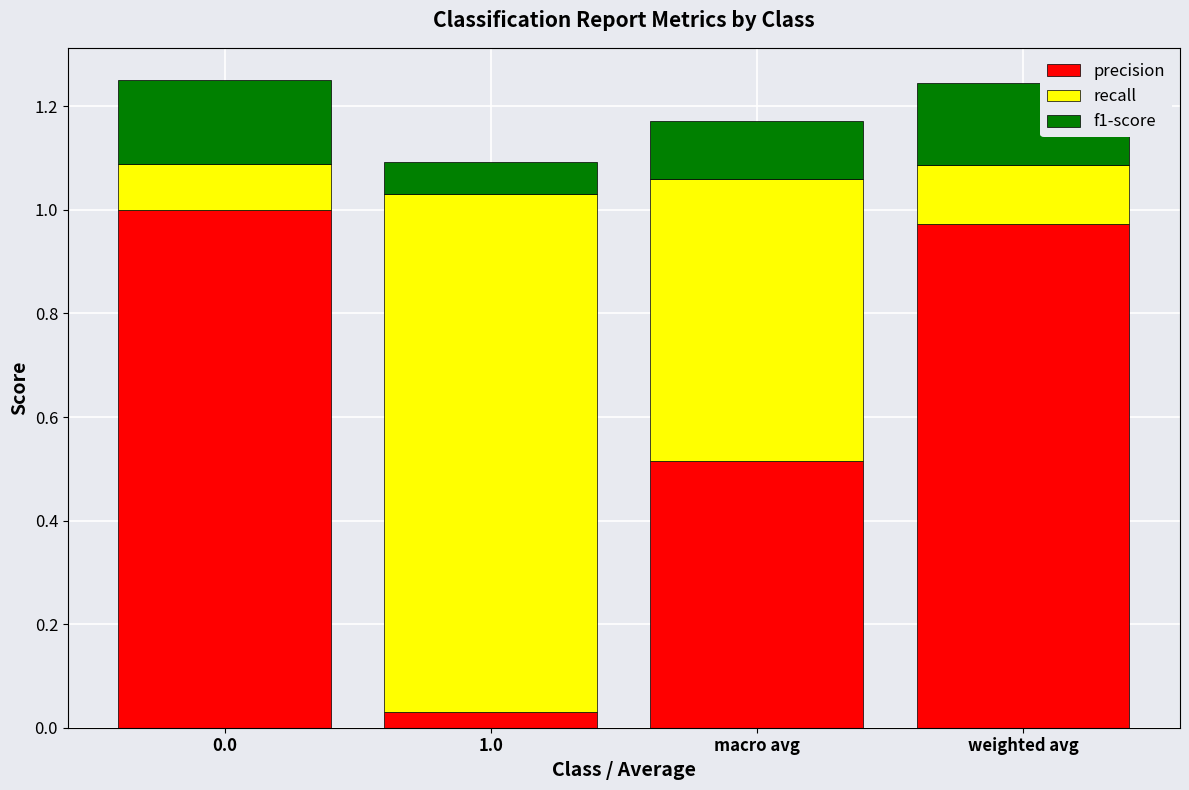

What is the average value of the precision series?

0.6